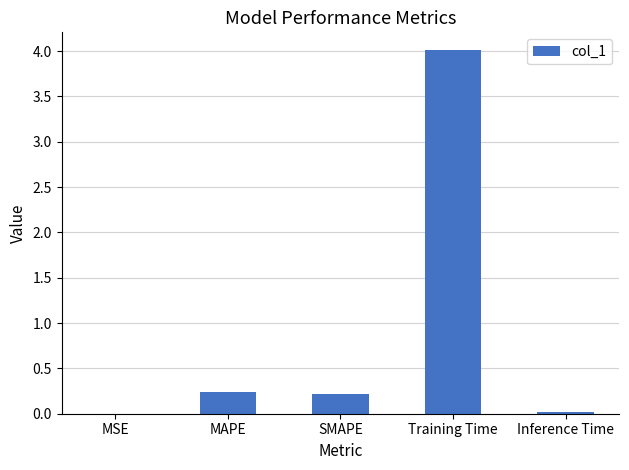

Between MAPE and Inference Time, which is larger?

MAPE